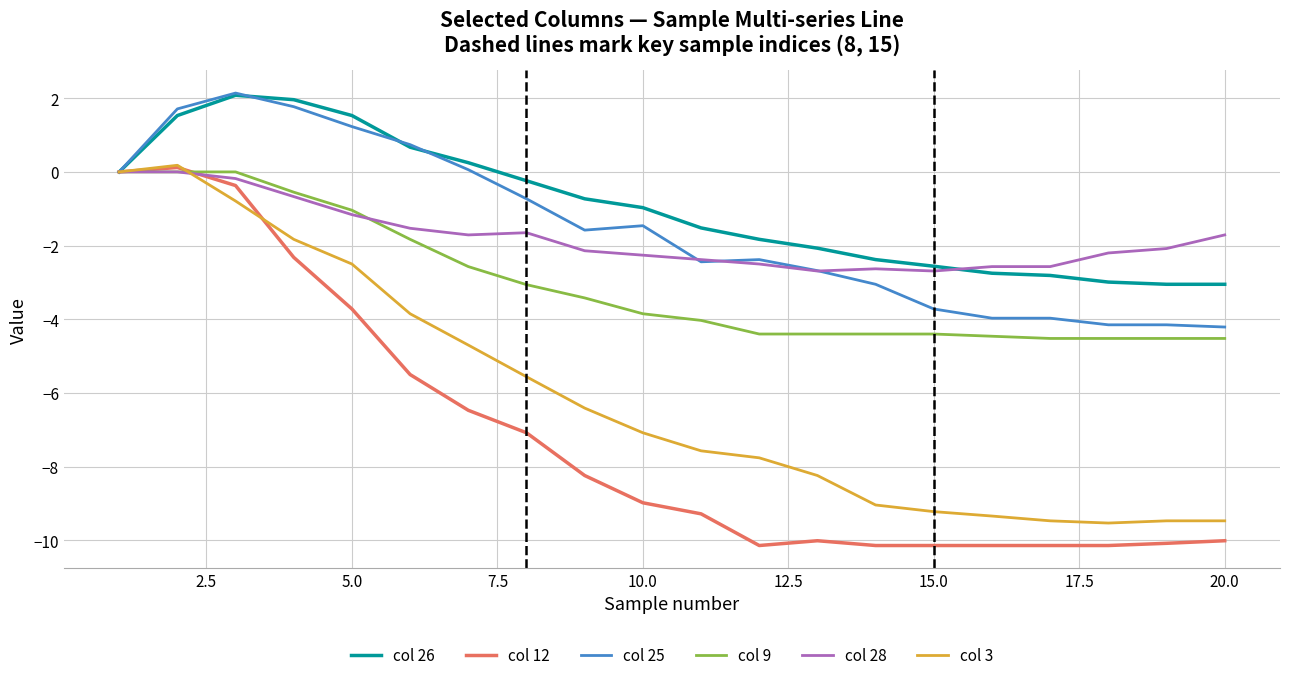

Which series has the largest range (max minus min)?

col 12